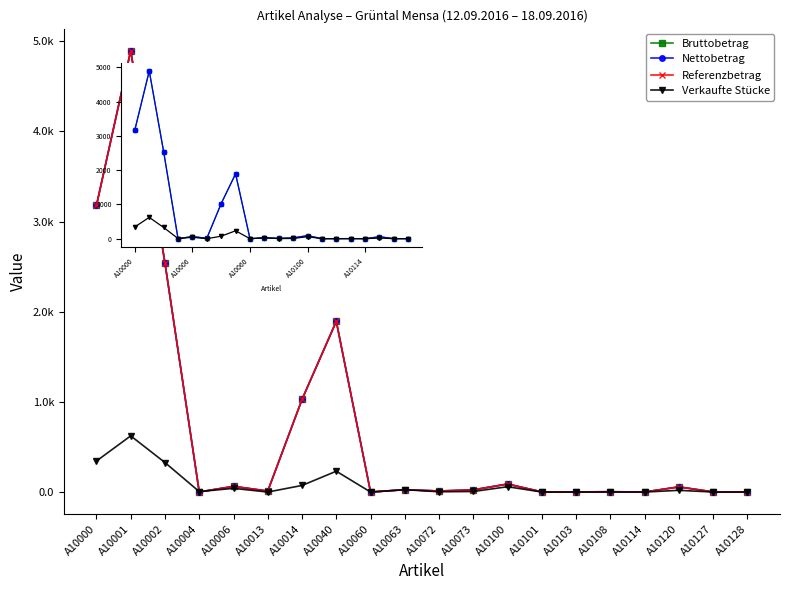

Reading left to right, extract all data points from this chart.

Bruttobetrag: A10000=3179.1	A10001=4896.0	A10002=2540.0	A10004=1.8	A10006=64.0	A10013=12.0	A10014=1028.0	A10040=1893.9	A10060=0.7	A10063=27.0	A10072=12.5	A10073=25.0	A10100=90.0	A10101=2.4	A10103=2.4	A10108=4.4	A10114=1.7	A10120=58.0	A10127=2.4	A10128=2.4
Nettobetrag: A10000=3179.1	A10001=4896.0	A10002=2540.0	A10004=1.8	A10006=64.0	A10013=12.0	A10014=1028.0	A10040=1893.9	A10060=0.7	A10063=27.0	A10072=12.5	A10073=25.0	A10100=90.0	A10101=2.4	A10103=2.4	A10108=4.4	A10114=1.7	A10120=58.0	A10127=2.4	A10128=2.4
Referenzbetrag: A10000=3179.1	A10001=4896.0	A10002=2540.0	A10004=1.8	A10006=64.0	A10013=12.0	A10014=1028.0	A10040=1893.9	A10060=0.7	A10063=27.0	A10072=12.5	A10073=25.0	A10100=90.0	A10101=2.4	A10103=2.4	A10108=4.4	A10114=1.7	A10120=58.0	A10127=2.4	A10128=2.4
Verkaufte Stücke: A10000=345.0	A10001=624.0	A10002=328.0	A10004=6.0	A10006=42.0	A10013=1.0	A10014=74.0	A10040=232.0	A10060=1.0	A10063=27.0	A10072=4.0	A10073=7.0	A10100=60.0	A10101=1.0	A10103=1.0	A10108=2.0	A10114=1.0	A10120=20.0	A10127=1.0	A10128=1.0